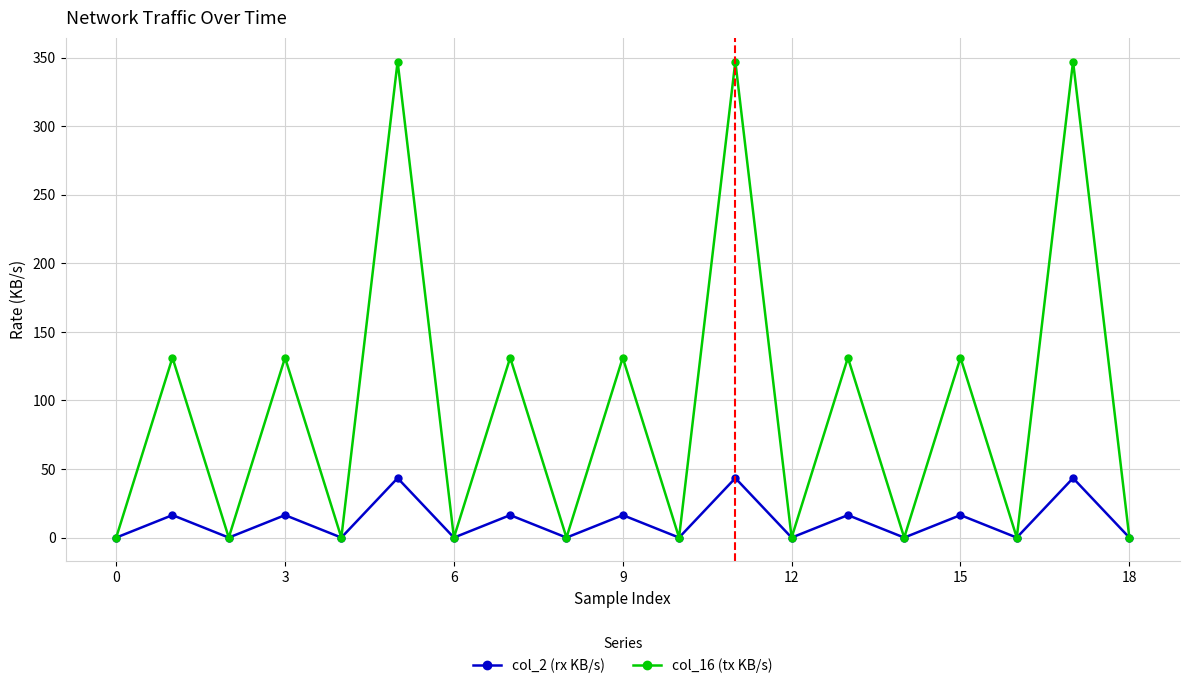

Reading left to right, what are all the values shown in this chart?

col_2 (rx KB/s): 0.0	16.4	0.0	16.4	0.0	43.4	0.0	16.4	0.0	16.4	0.0	43.4	0.0	16.4	0.0	16.4	0.0	43.4	0.0
col_16 (tx KB/s): 0.0	131.2	0.0	131.2	0.0	347.1	0.0	131.2	0.0	131.2	0.0	347.1	0.0	131.2	0.0	131.2	0.0	347.1	0.0